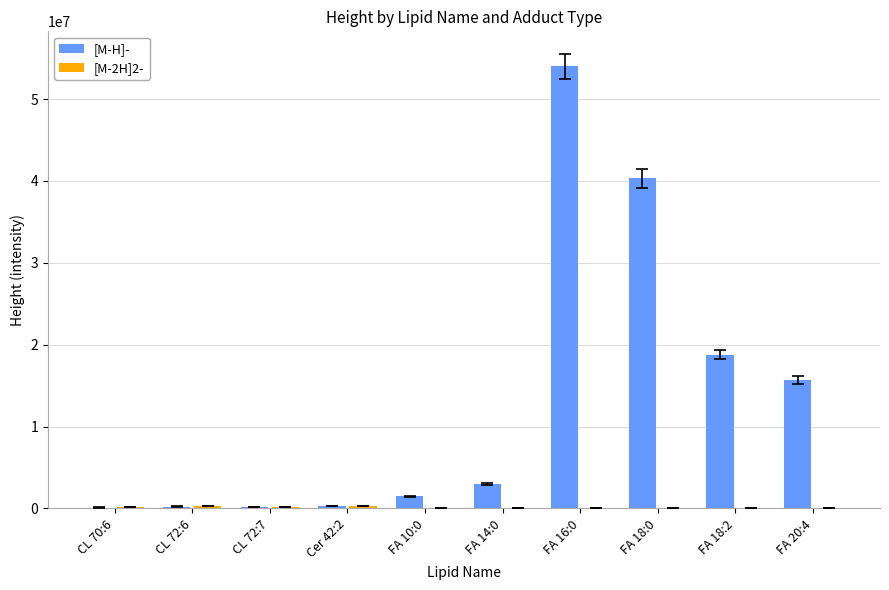

Are the bars horizontal?

No